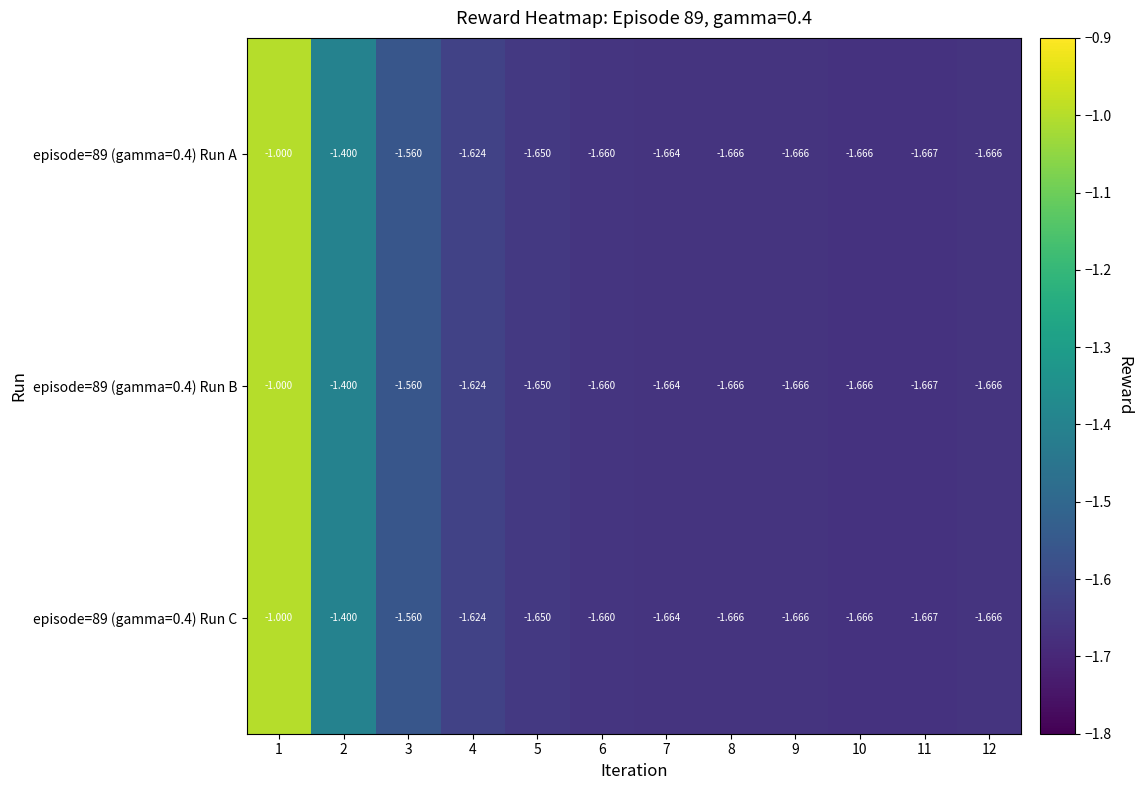

Is the value of episode=89 (gamma=0.4) Run A at 12 greater than the value of episode=89 (gamma=0.4) Run C at 2?

No